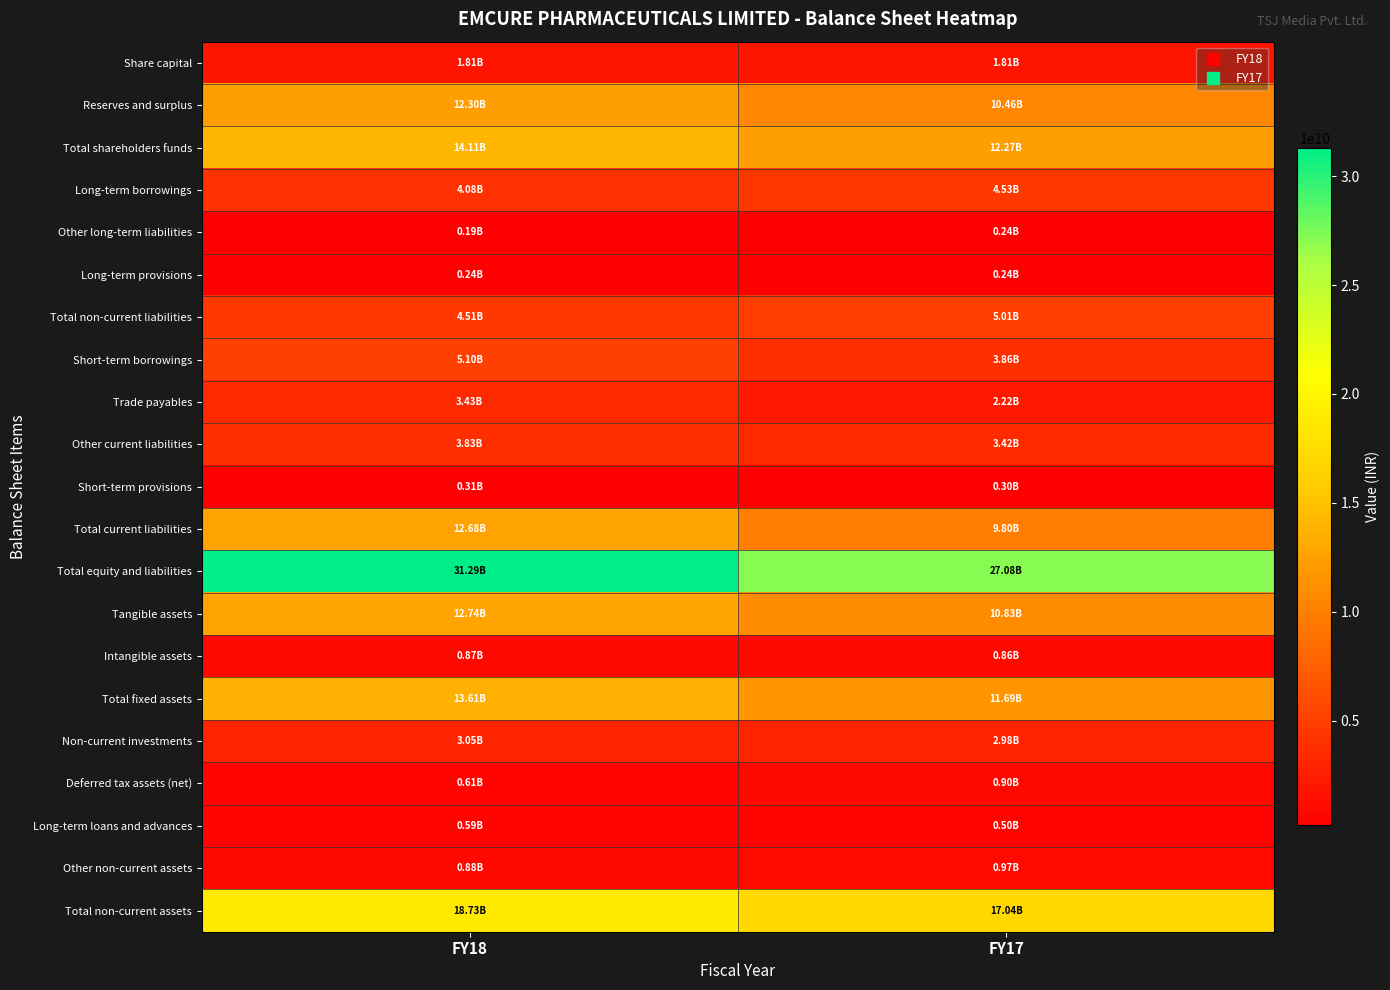

Which has a higher value, FY18 or FY17?

FY18